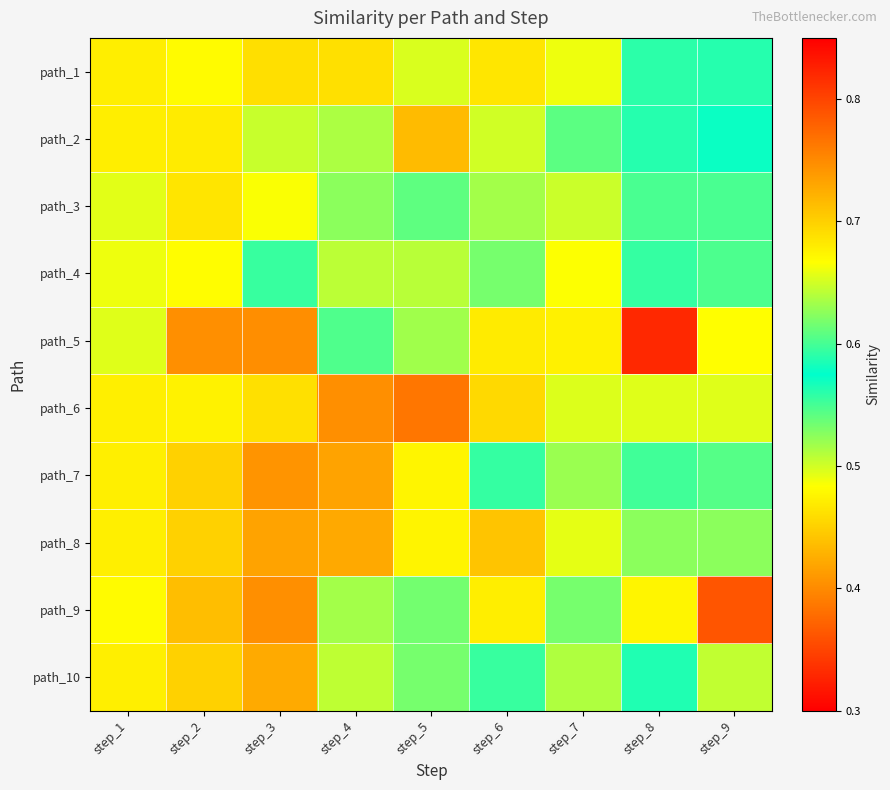

Between step_5 and step_6, which is larger?

step_5